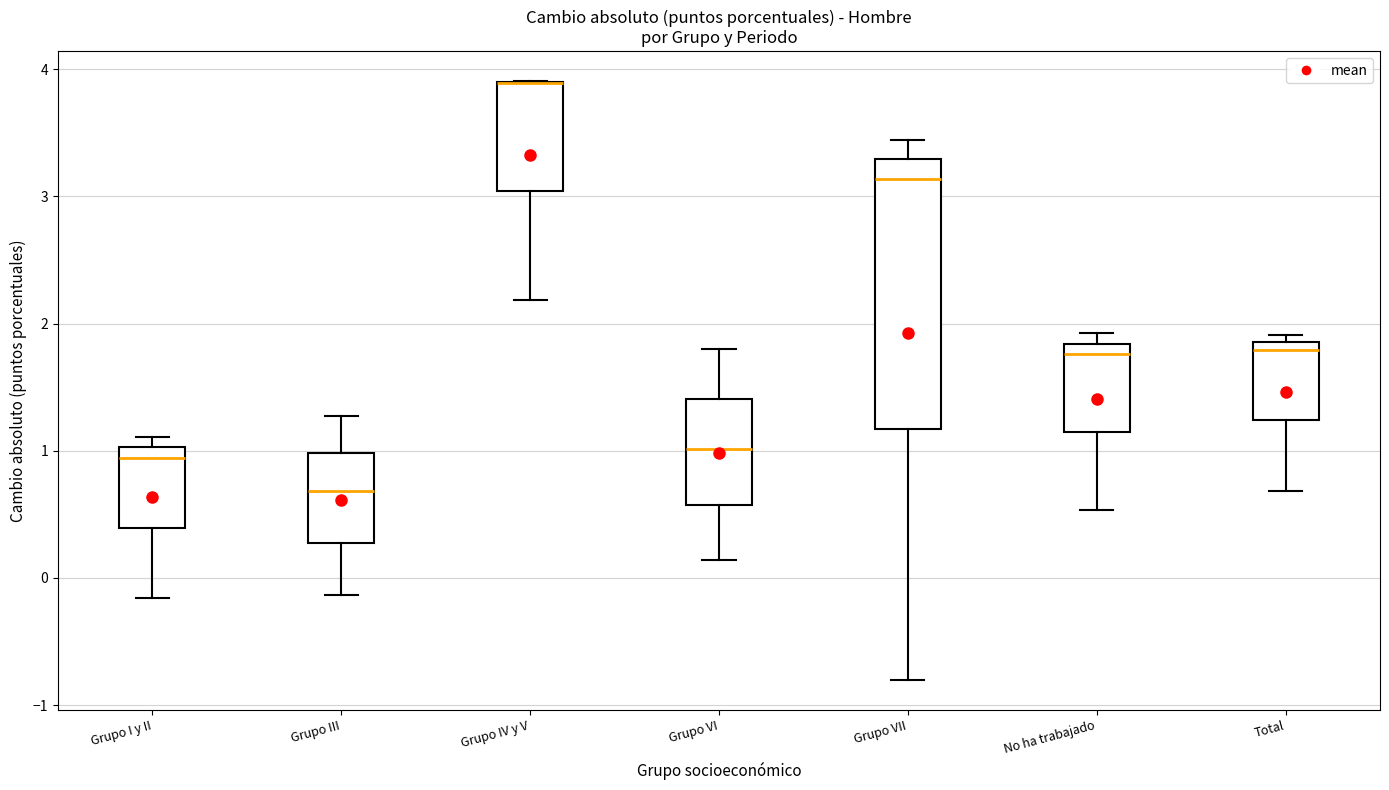

Where is the upper edge of the box for Grupo IV y V on the y-axis? The values are not printed on the chart, so give them approximately, as read against the axis.

3.9